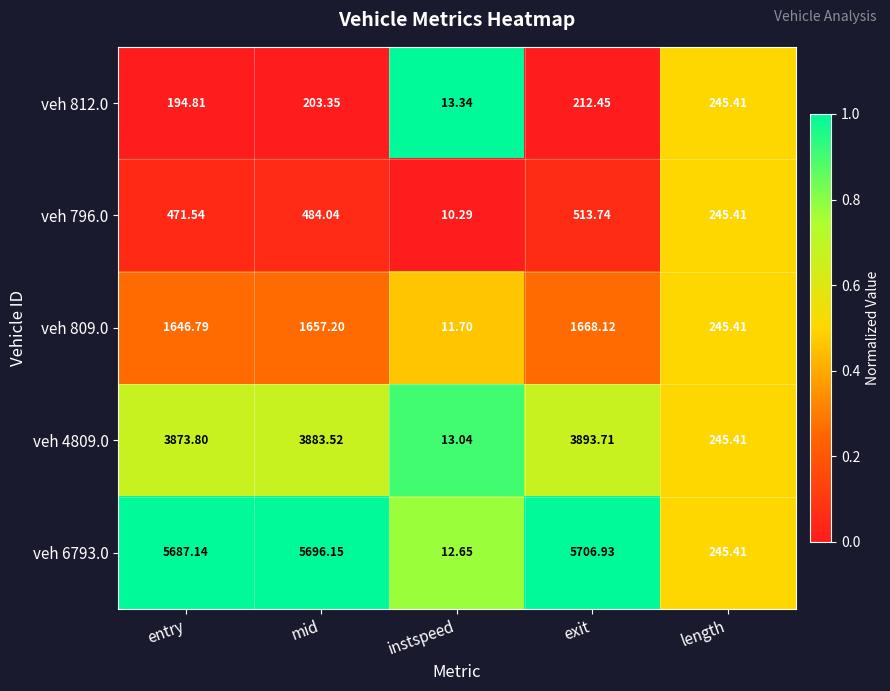

Rank the categories by veh 6793.0 value from highest to lowest.

exit, mid, entry, length, instspeed